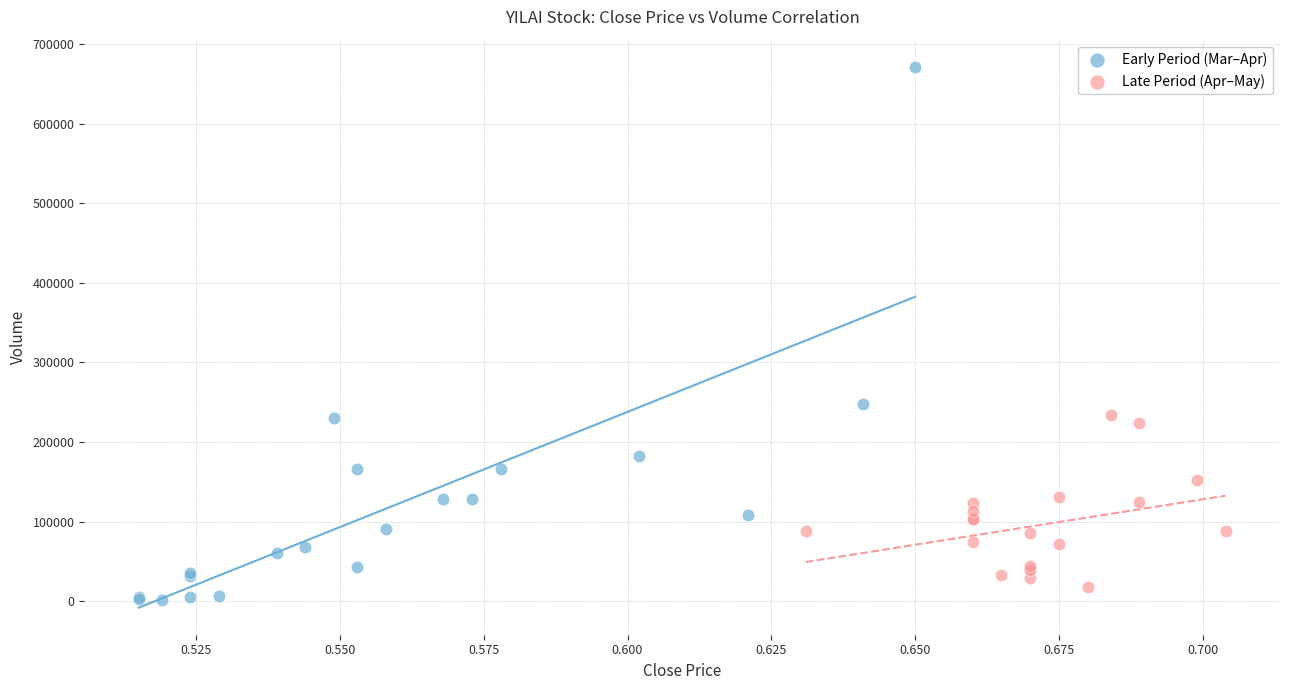

Which series reaches the minimum Y coordinate?

Early Period (Mar–Apr)